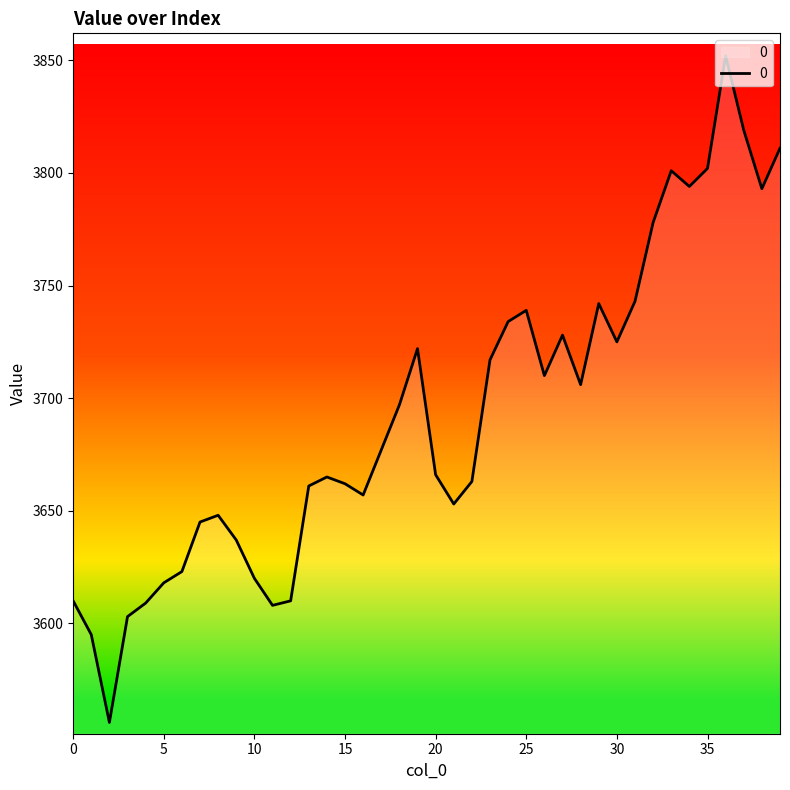

What is the maximum value shown in the chart?

3852